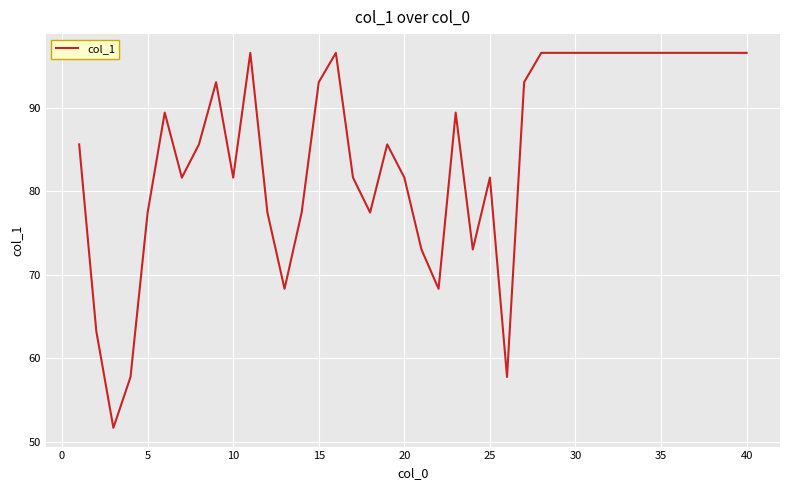

What is the average value?

84.9